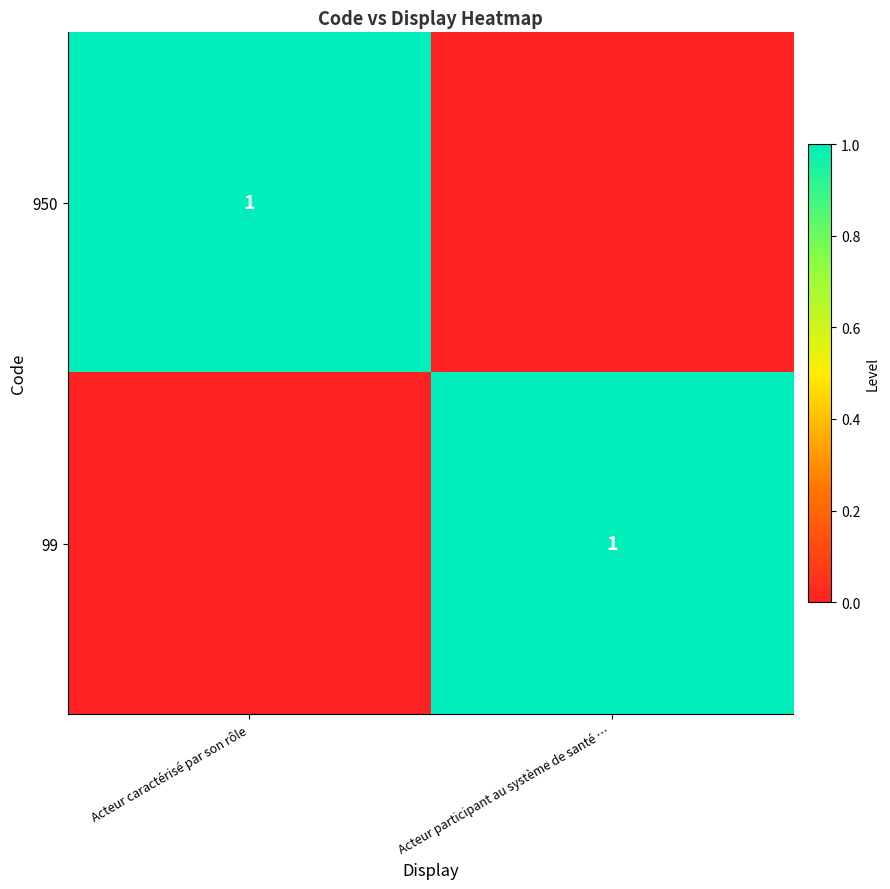

Is it true that 99 equals 2 at Acteur participant au système de santé …?

False